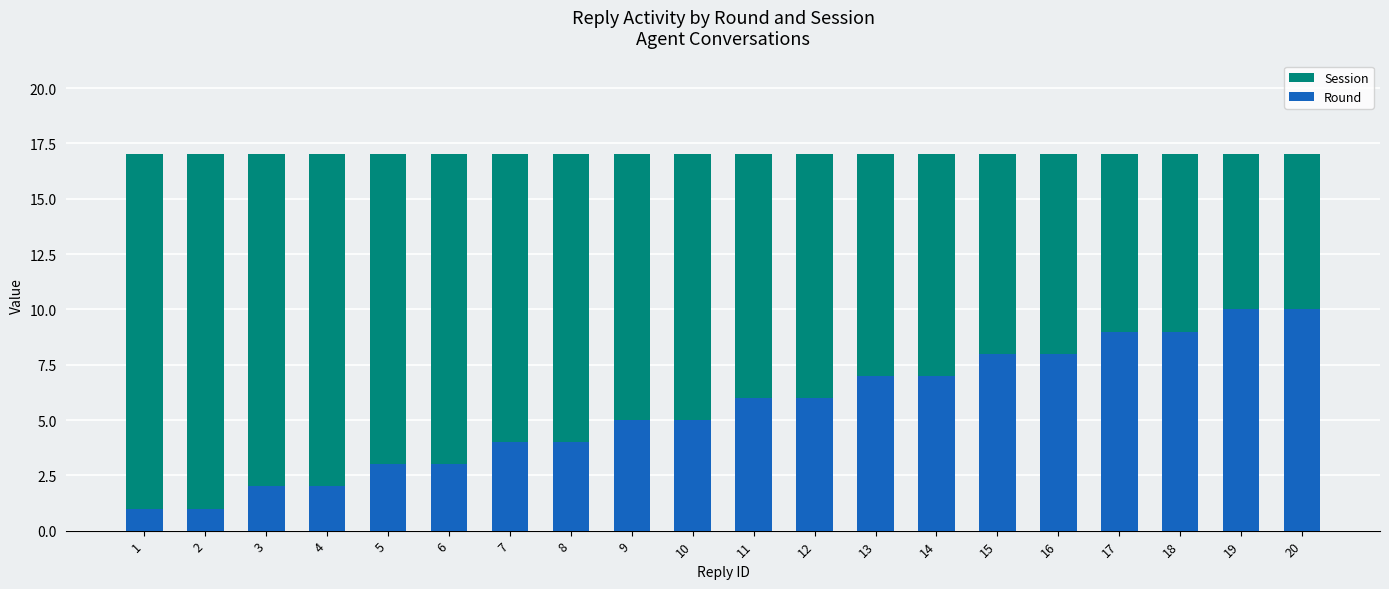

How many categories are shown in the chart?

20